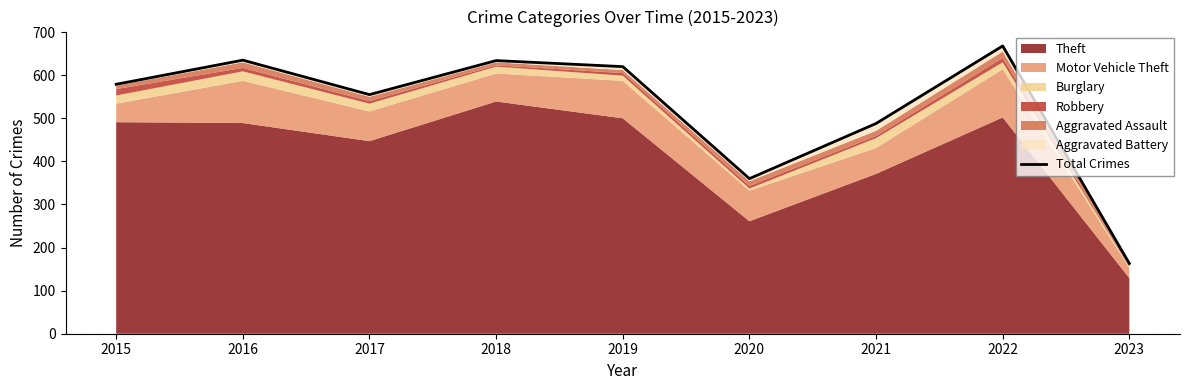

Approximately how many times larger is the value at 2018 compared to 2019?

1.0